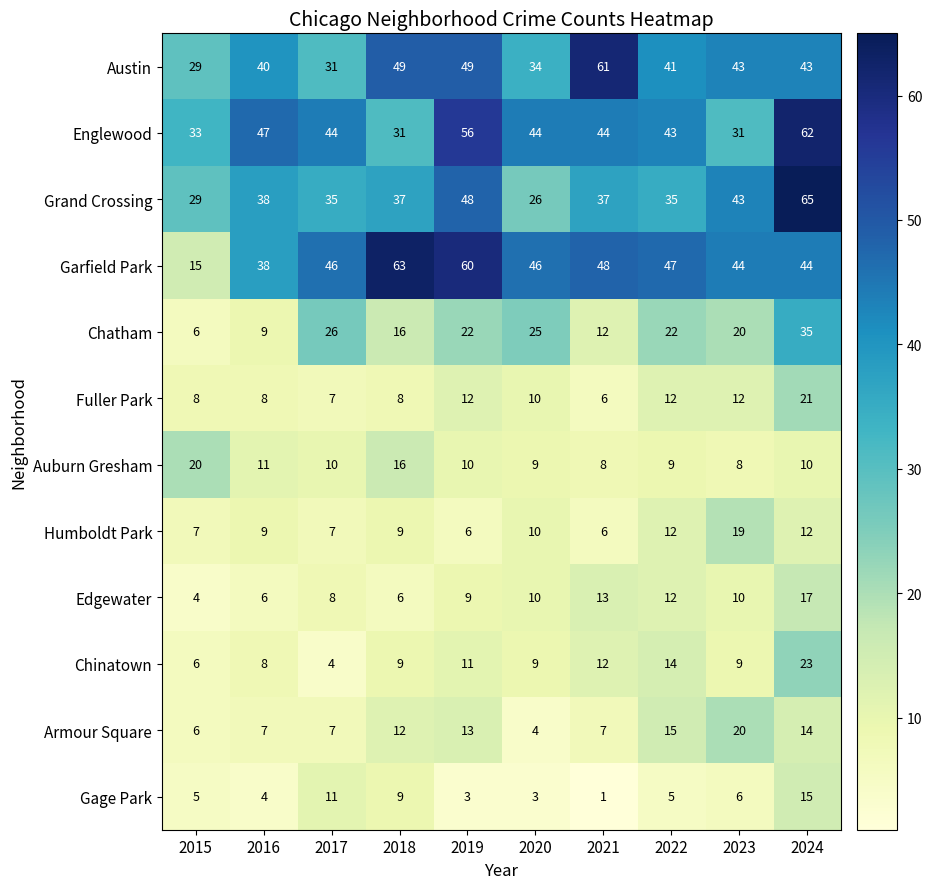

At which category is the sum across all series the highest?

2024